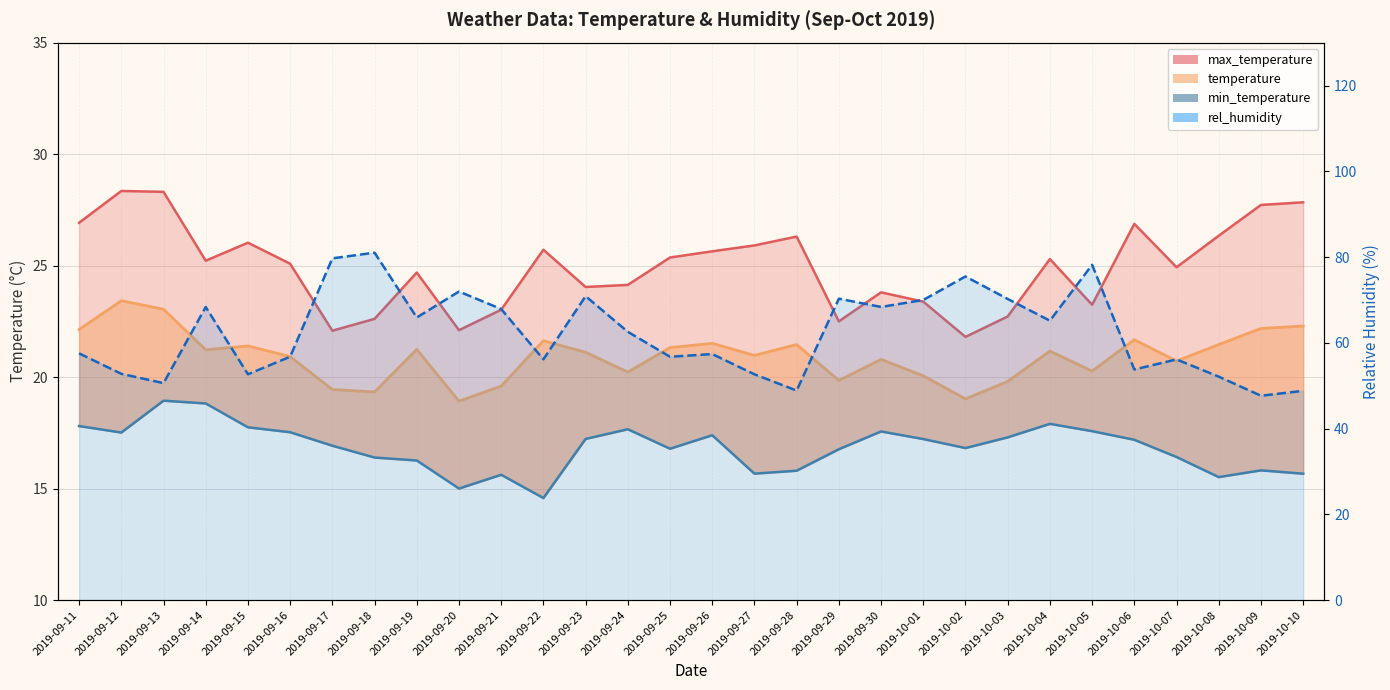

Is the value of max_temperature at 2019-09-21 greater than the value of rel_humidity at 2019-10-05?

No